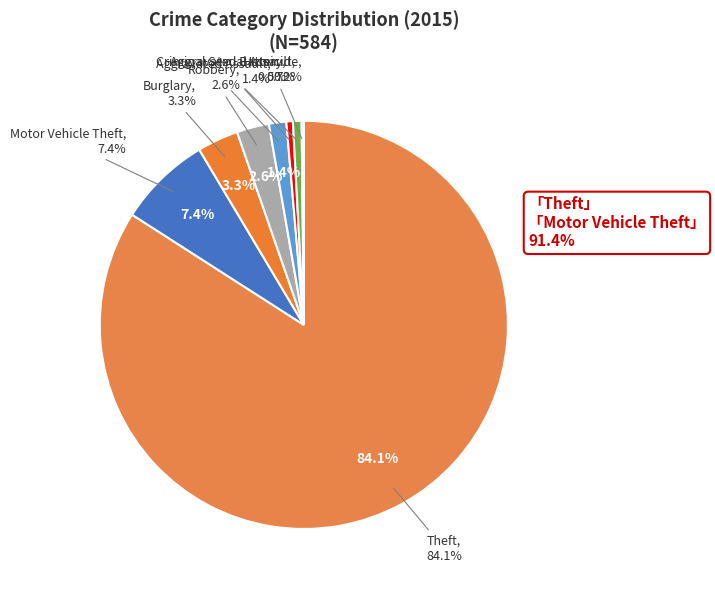

To the nearest percent, what percentage of the pie is Motor Vehicle Theft?

7%